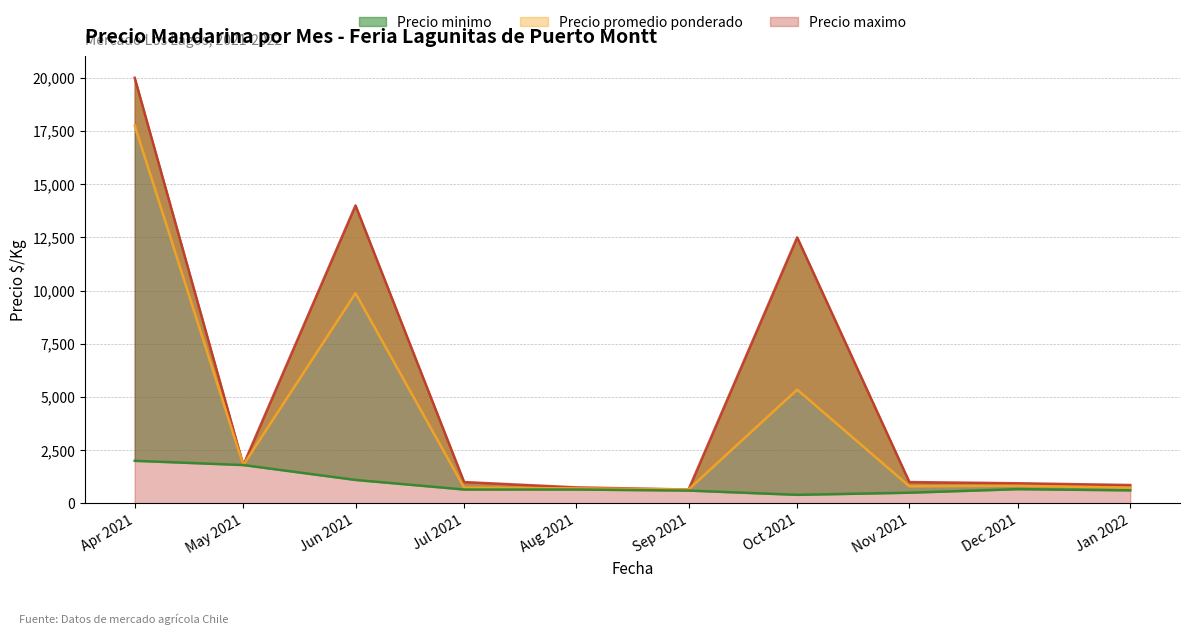

How many data points in Precio maximo are less than 1000?

4